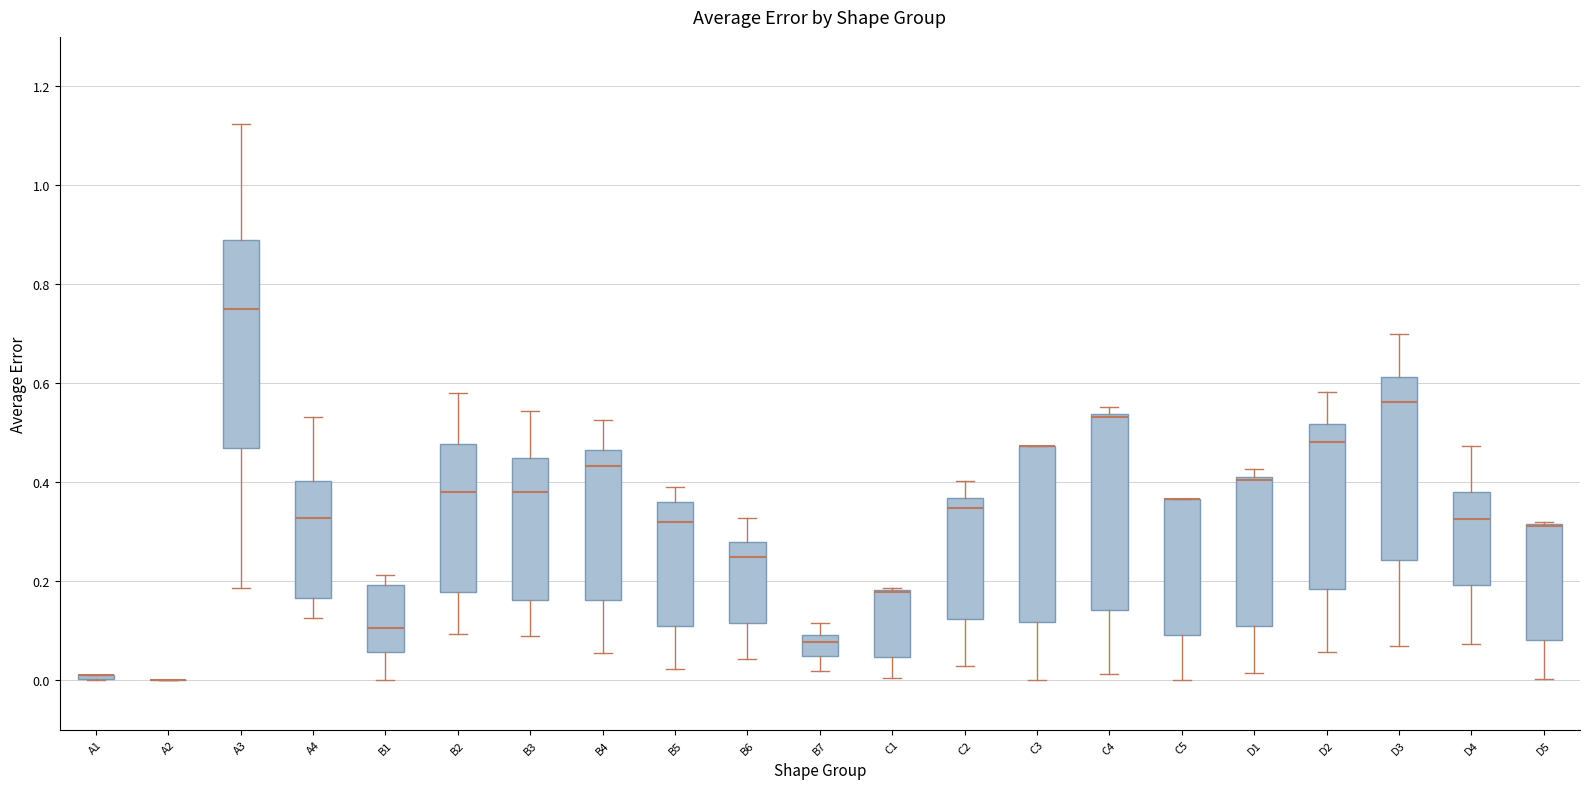

Comparing the boxes themselves (not the whiskers), which one is the tallest?

A3